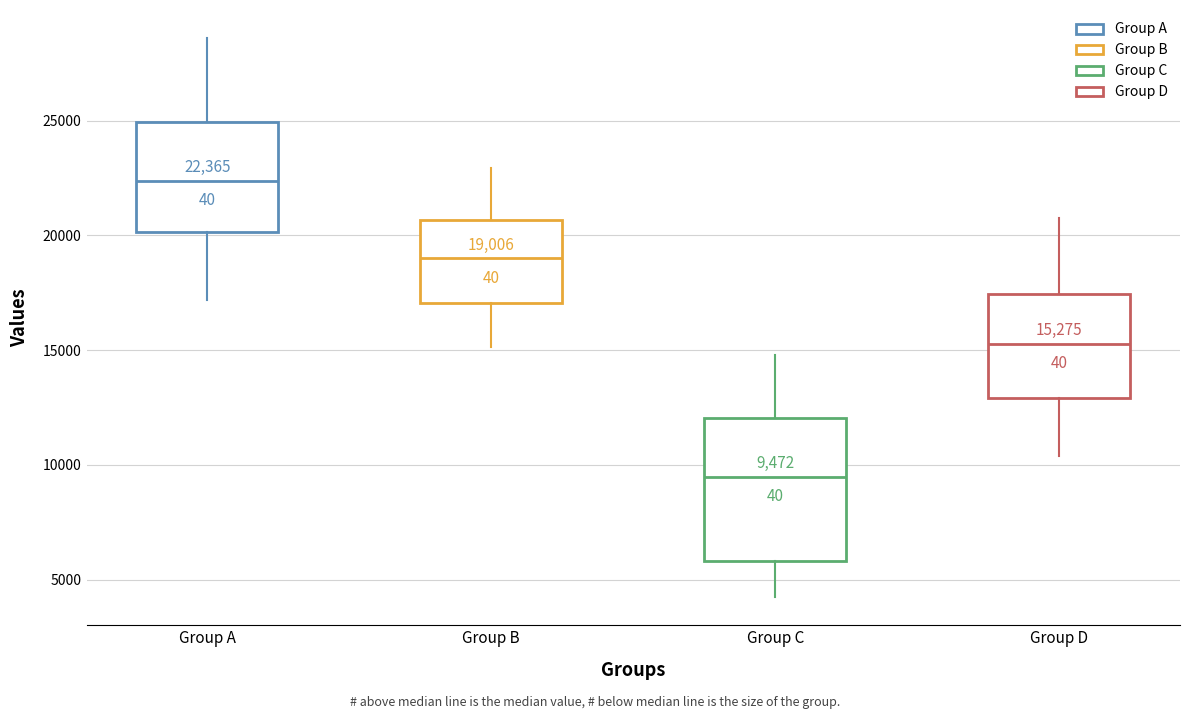

Which box is the tallest, from its lower edge to its upper edge?

Group C